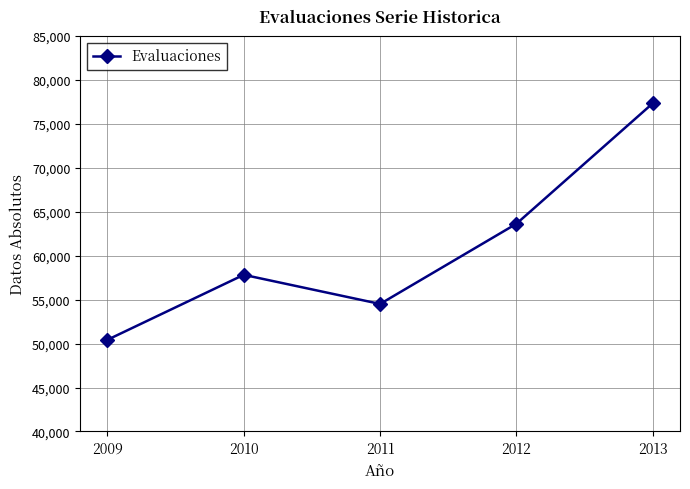

Rank the categories by value from lowest to highest.

2009, 2011, 2010, 2012, 2013